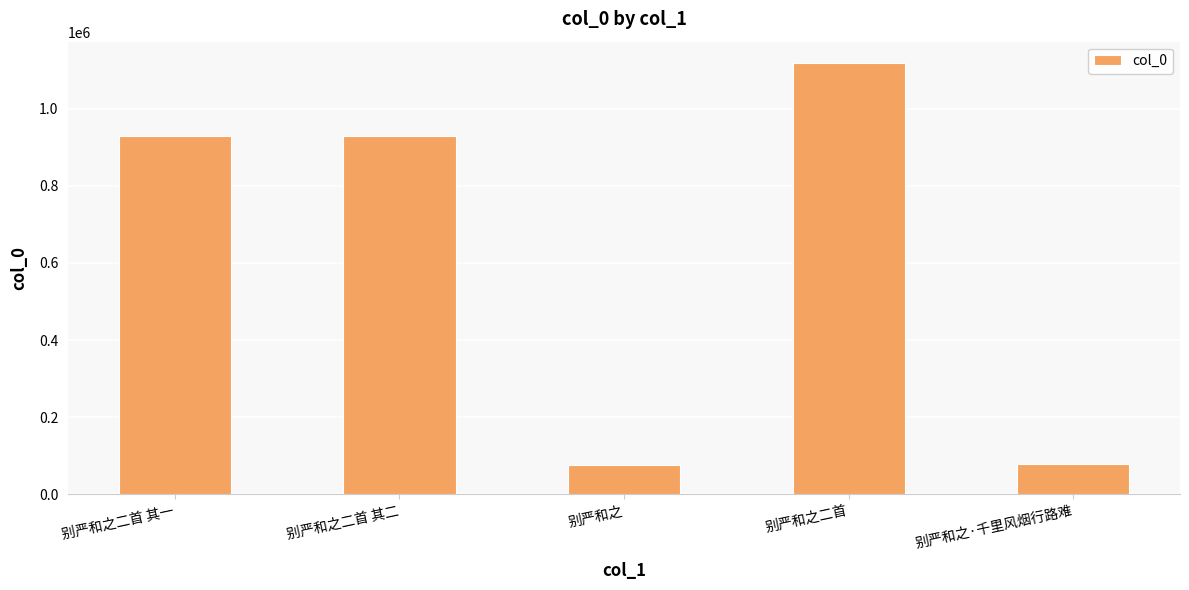

What is the change in value from 别严和之二首 其一 to 别严和之二首?

+189523